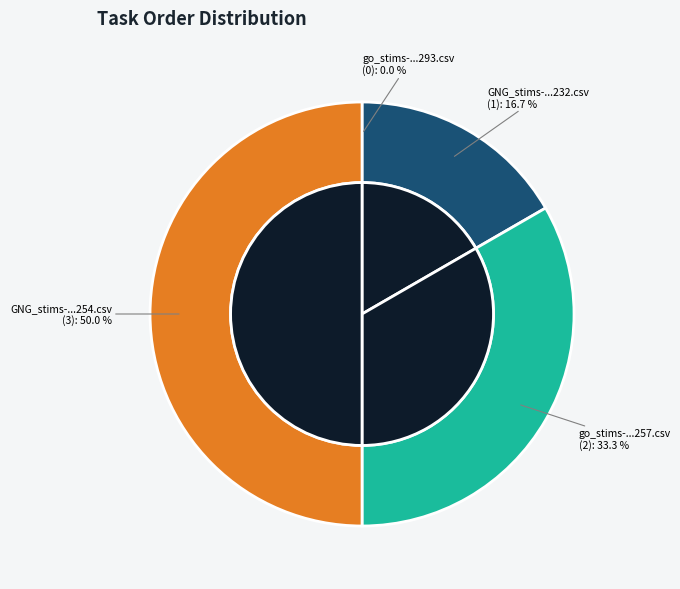

Which slice is the smallest?

go_stims-16512555290451293.csv